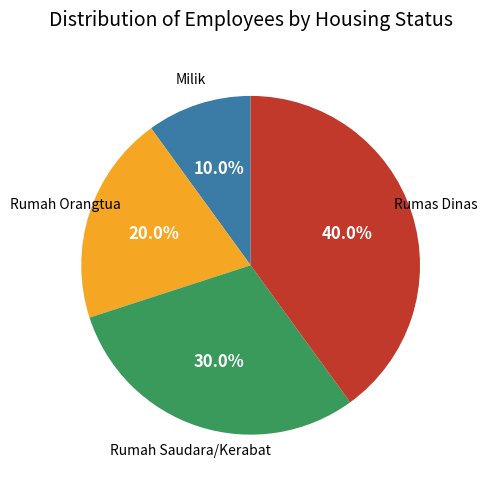

To the nearest percent, what is the difference between the Rumah Orangtua and Milik slice percentages?

10%